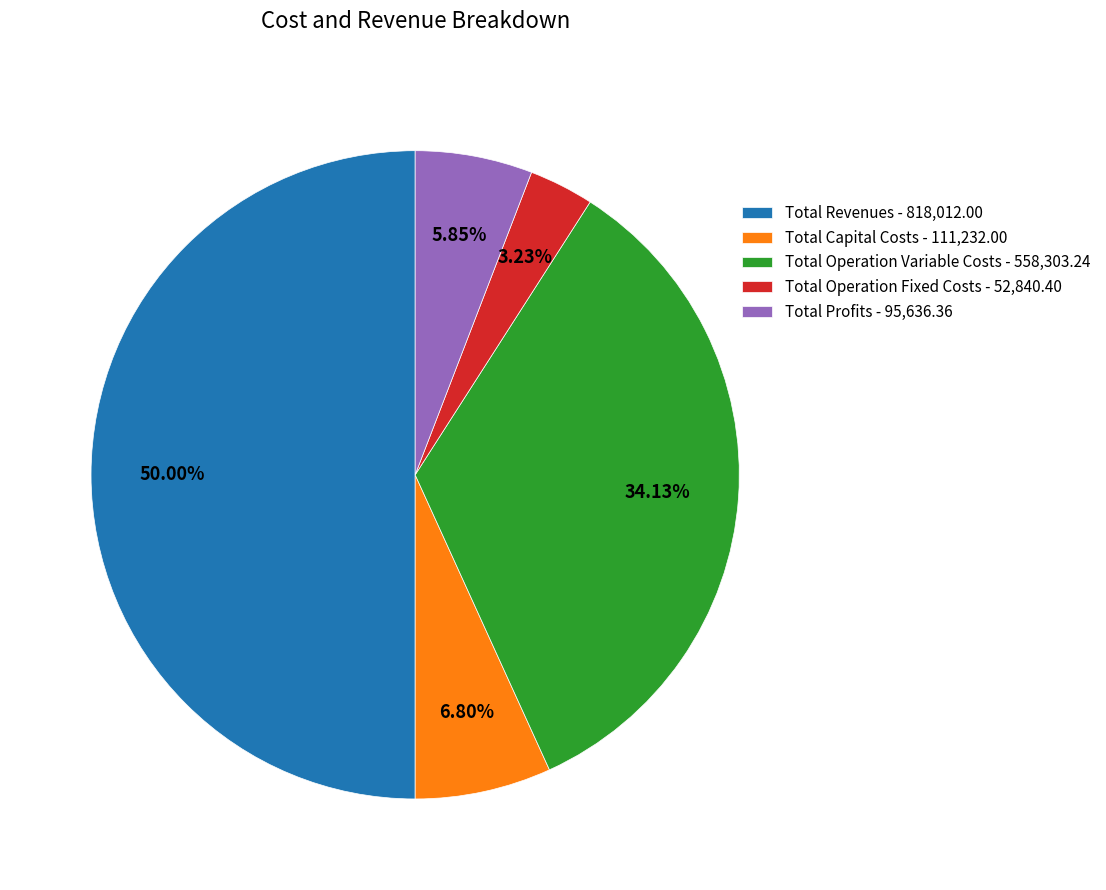

What is the ratio of the value at Total Operation Fixed Costs to the value at Total Profits?

0.6